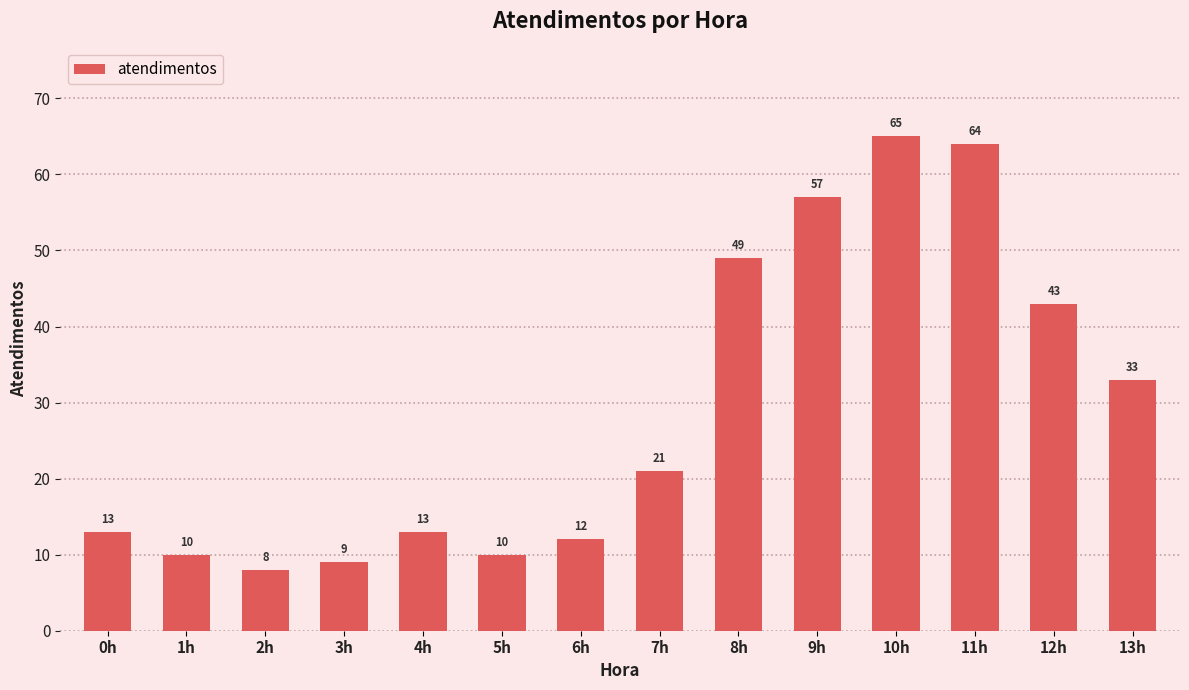

Which category has the lowest value across all series?

2h